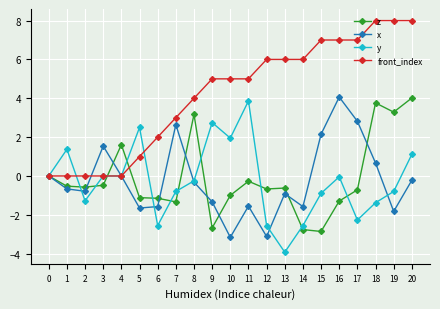

At which category does y reach its first local peak?

1